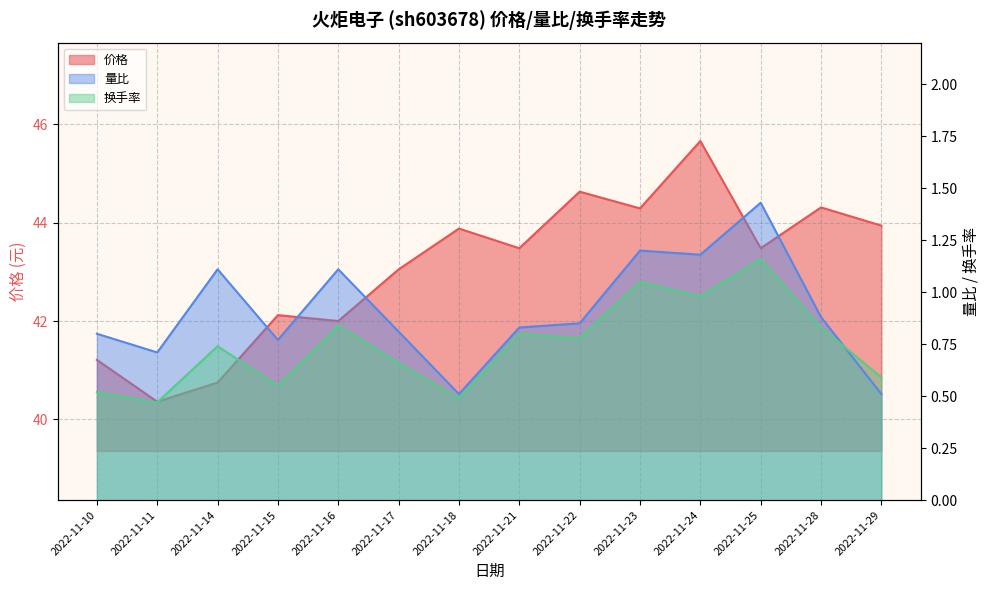

What is the value of the 量比 point at the 3rd from the left?

1.1